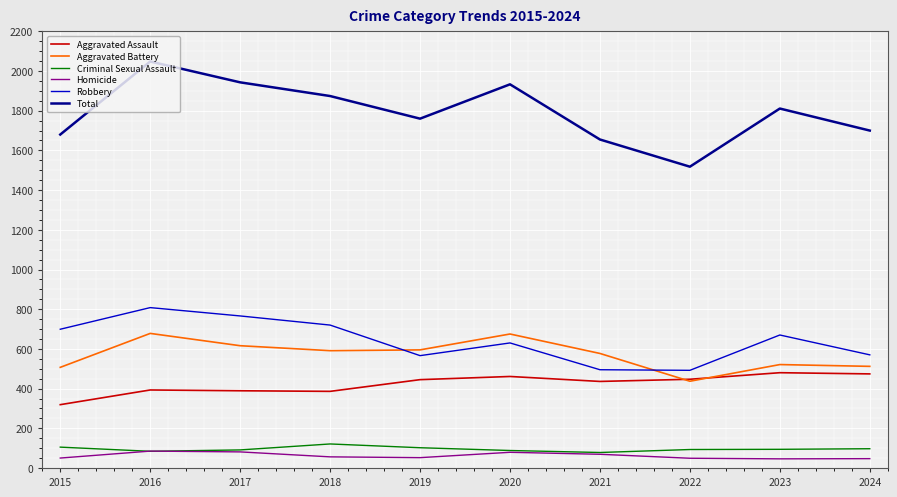

In Robbery, how many points are higher than both neighbors (excluding endpoints)?

3